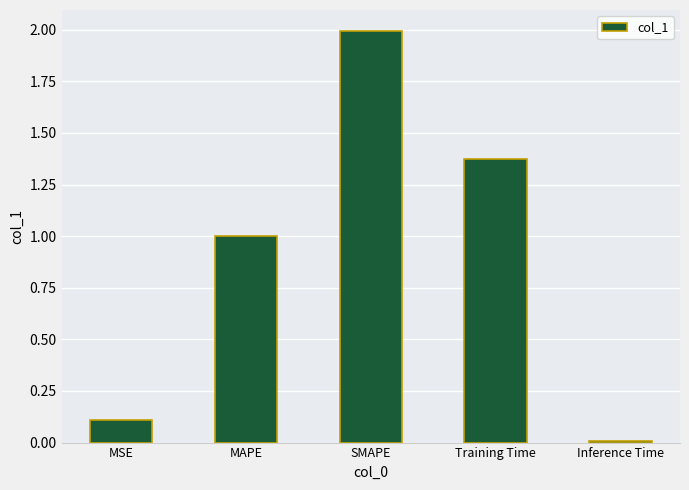

Are the bars grouped side by side (vs. stacked)?

No